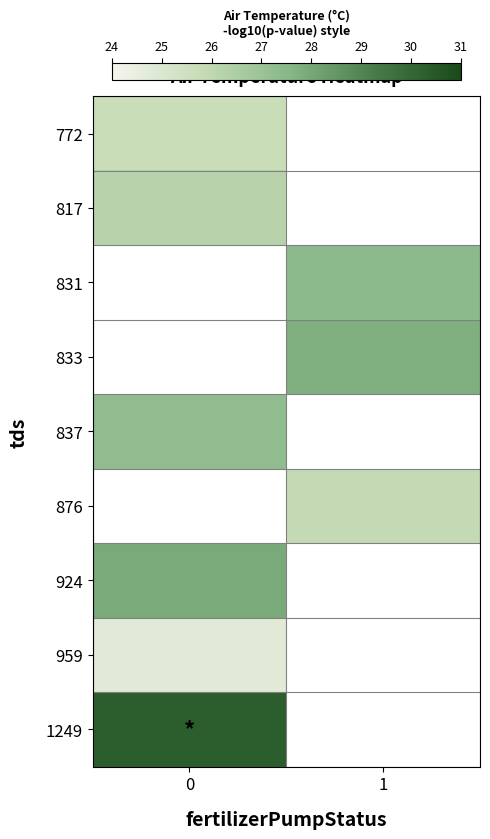

What is the highest value of the 1249 series?

30.3